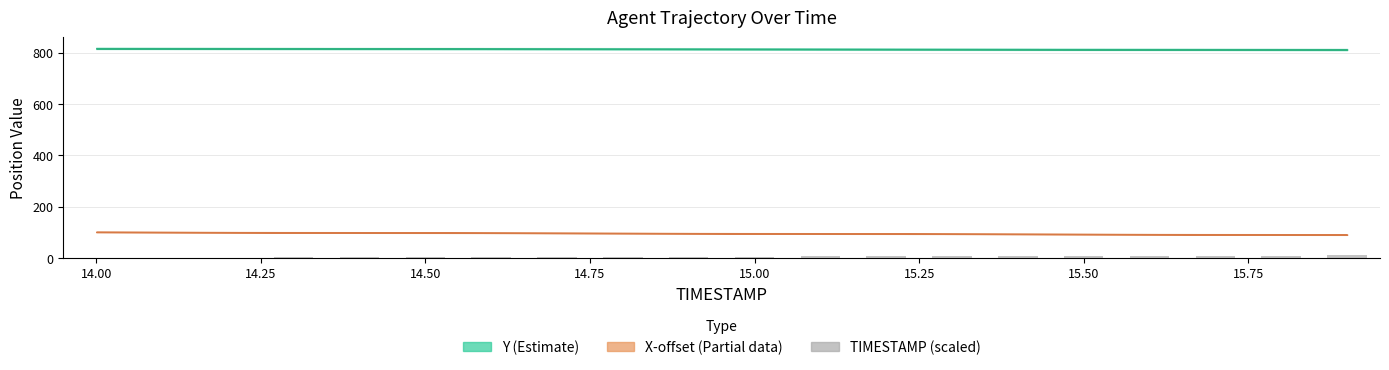

What is the sum of all values?

95.0